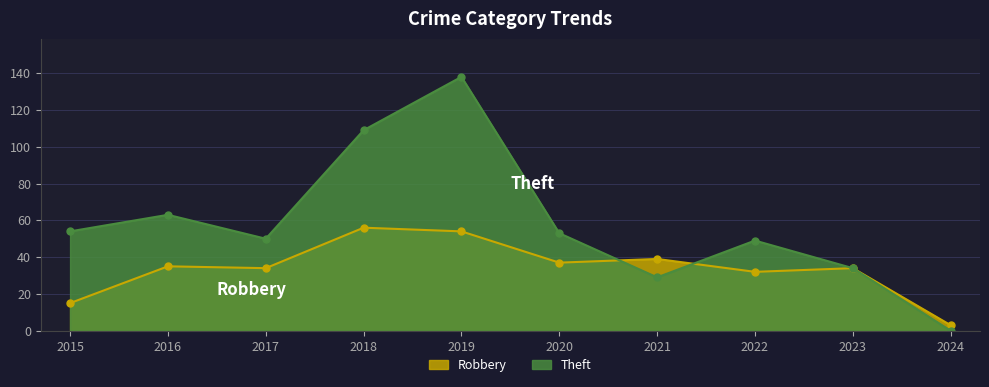

Which series has the largest total across all categories?

Theft